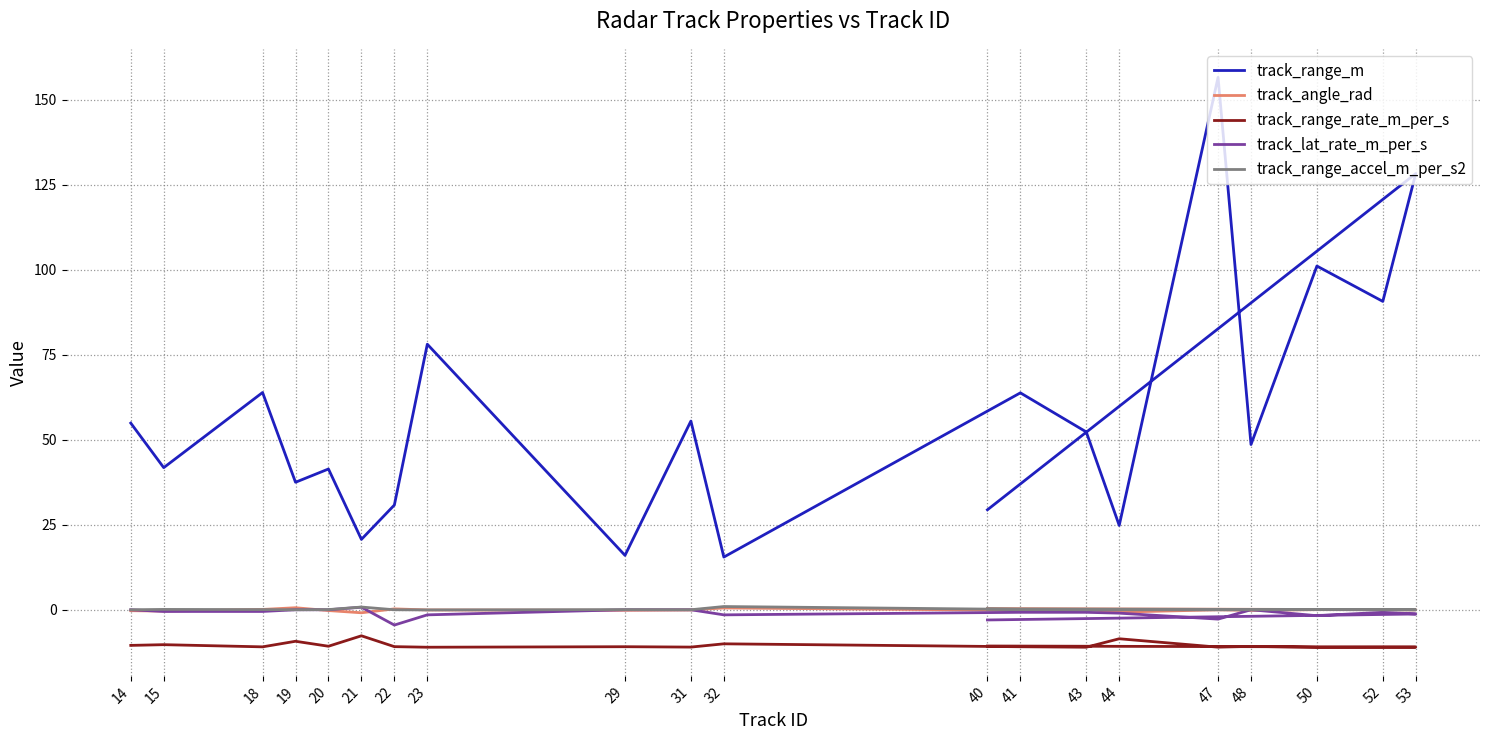

Rank the series by their maximum value, from lowest to highest.

track_range_rate_m_per_s, track_angle_rad, track_lat_rate_m_per_s, track_range_accel_m_per_s2, track_range_m